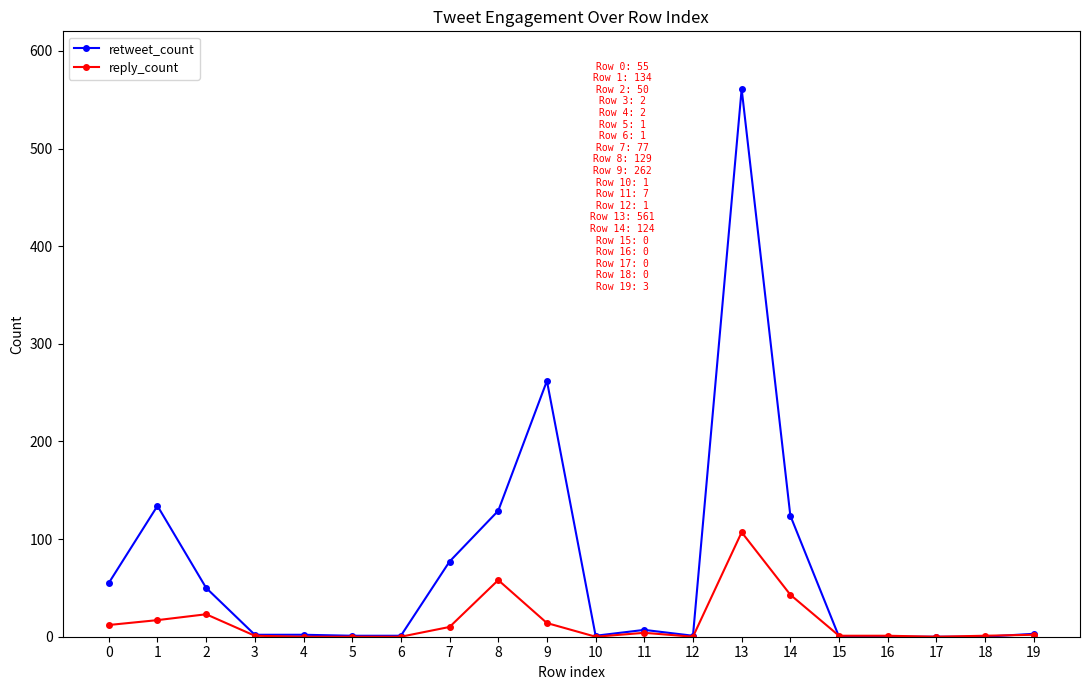

List the series in order of their overall mean, highest first.

retweet_count, reply_count